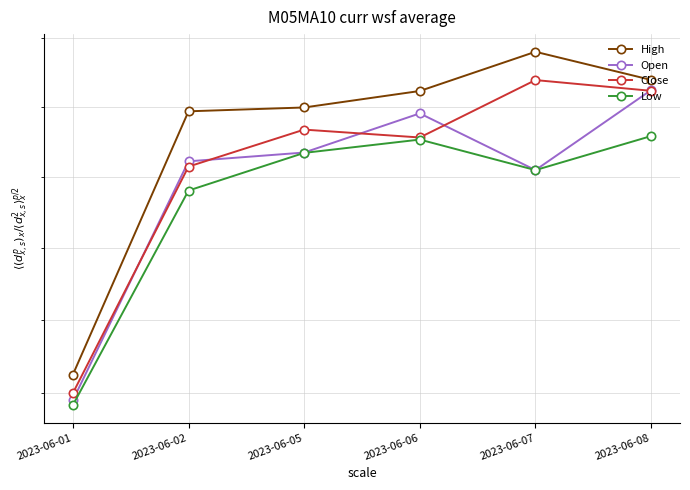

What is the value of the Low point at the 4th from the left?

1510.7